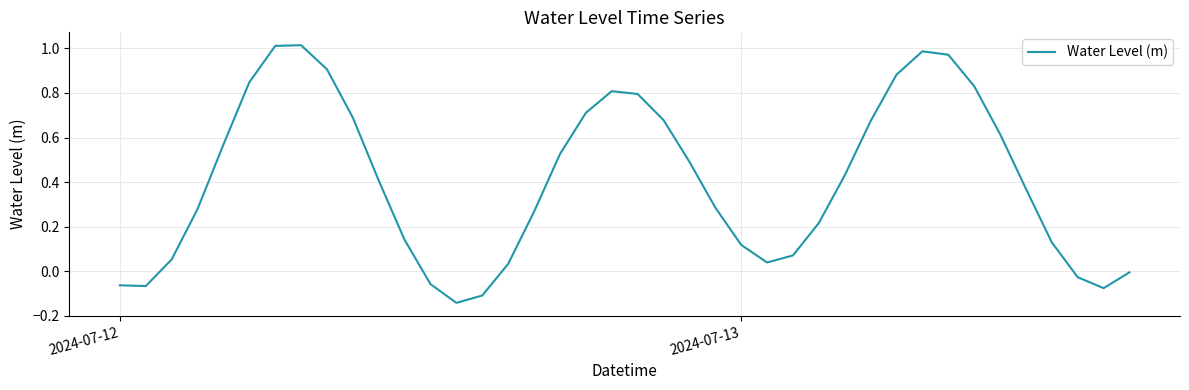

What is the difference between the maximum and minimum values?

1.2